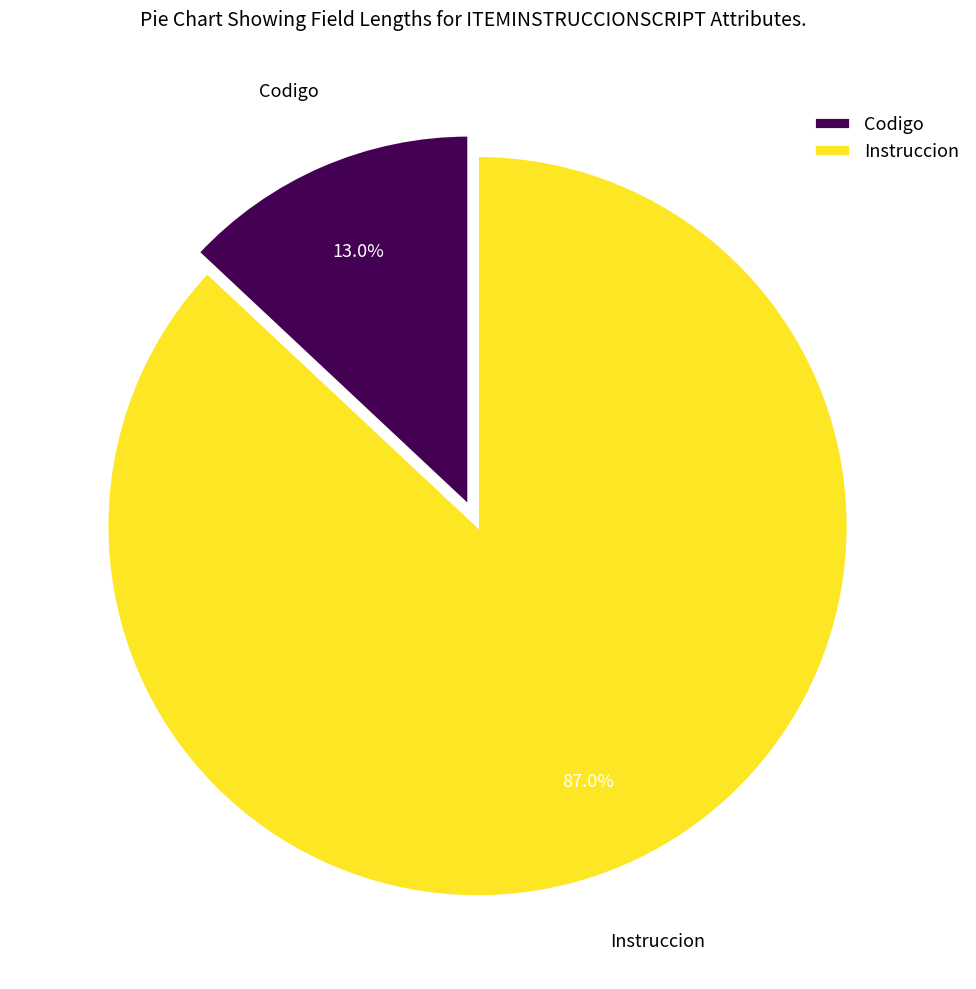

Does any single category account for the majority?

Yes